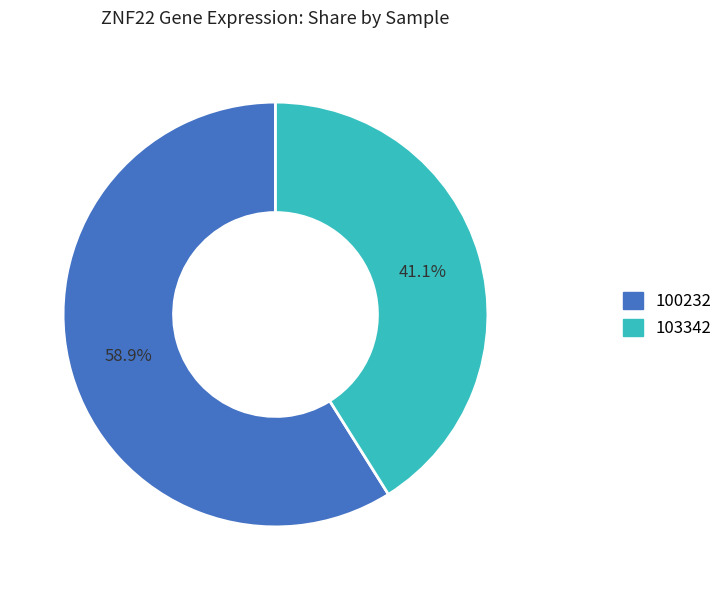

Does any single category account for the majority?

Yes